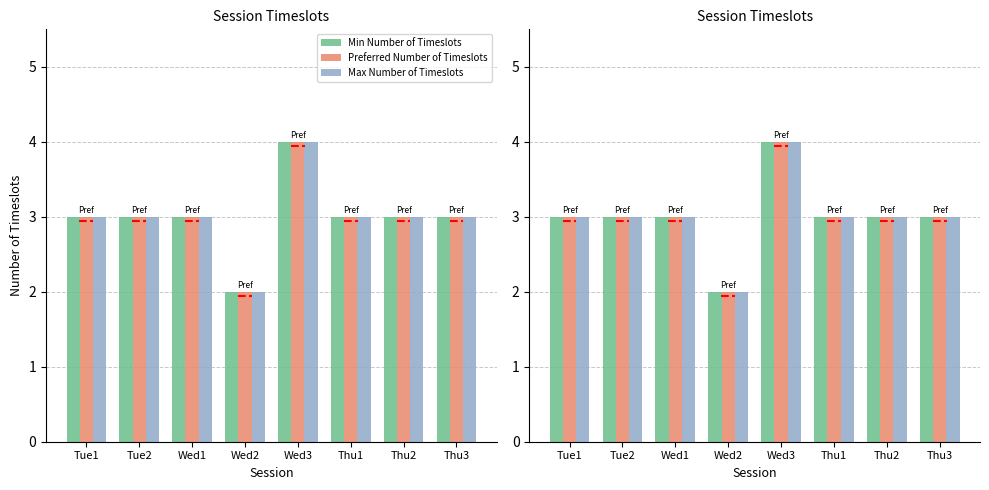

At which category is the sum across all series the highest?

Wed3